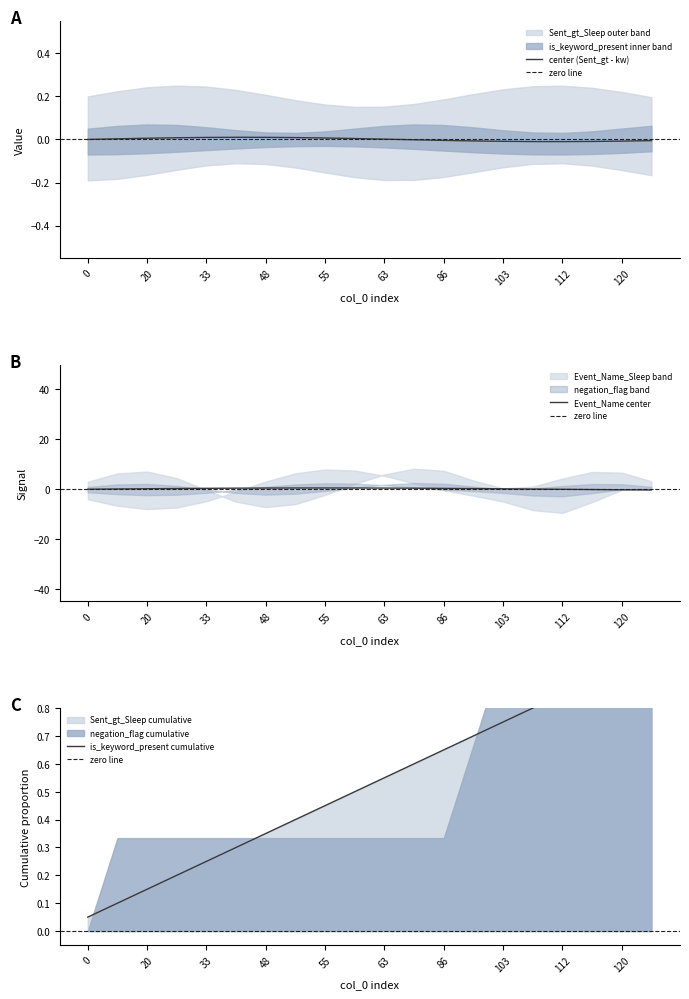

What is the value of the Sent_gt_Sleep point at the 16th from the left?

1